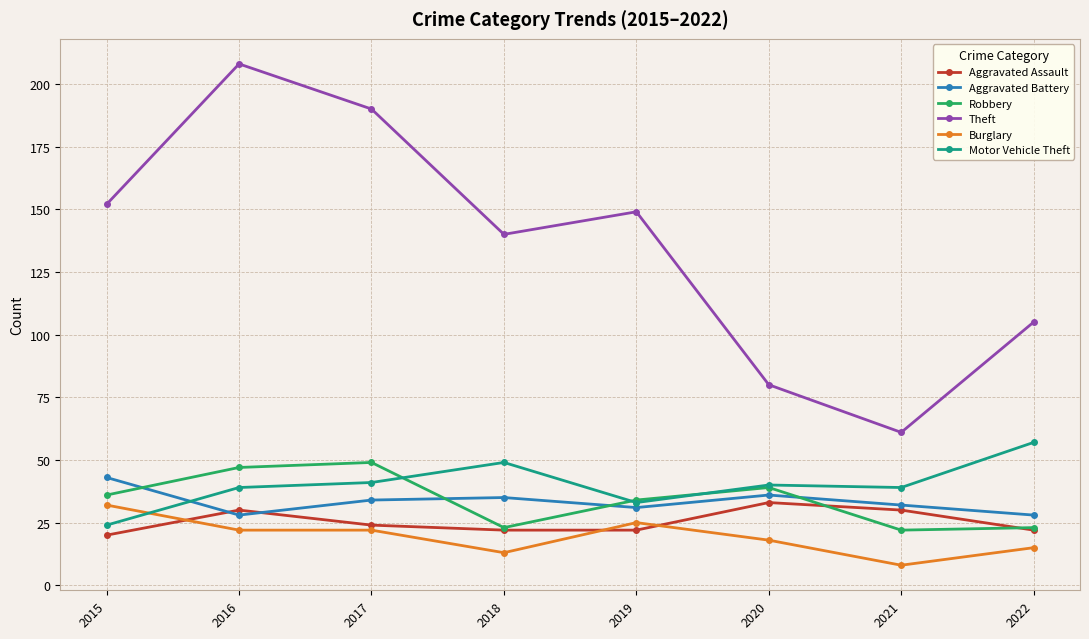

What is the sum of all Motor Vehicle Theft values?

322